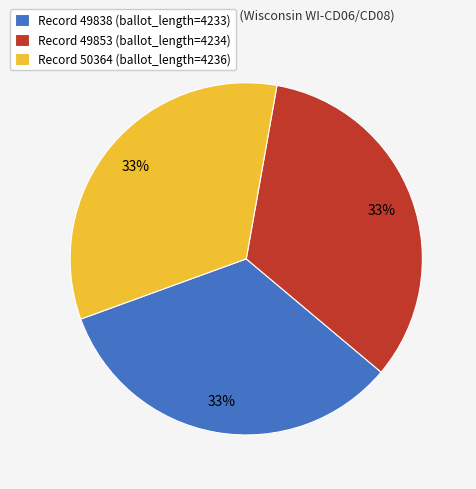

Is it true that Record 50364 (ballot_length=4236) is 21% of the pie?

False